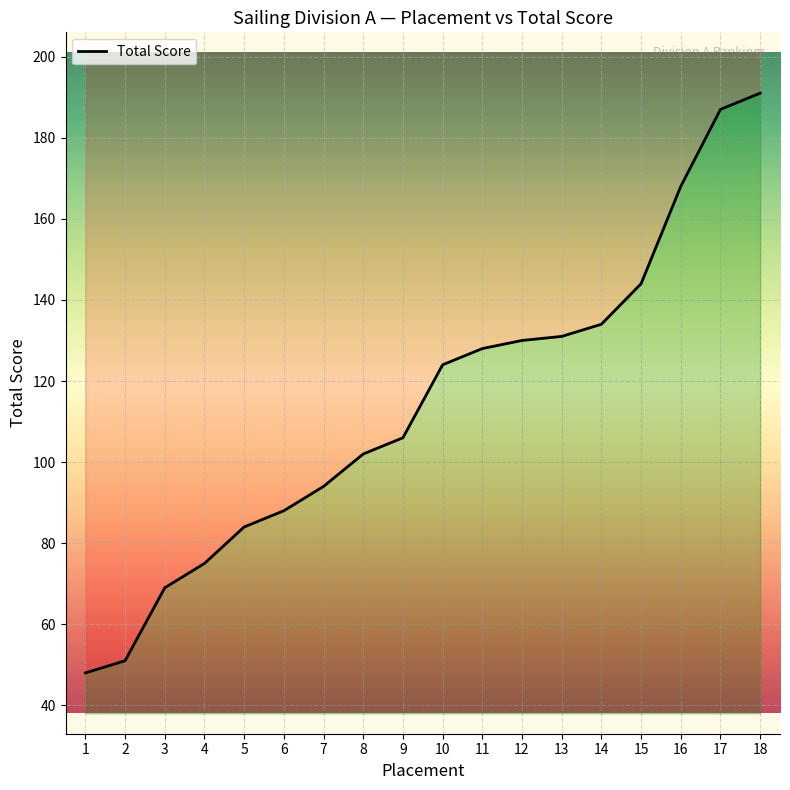

Reading left to right, what are all the values shown in this chart?

48	51	69	75	84	88	94	102	106	124	128	130	131	134	144	168	187	191